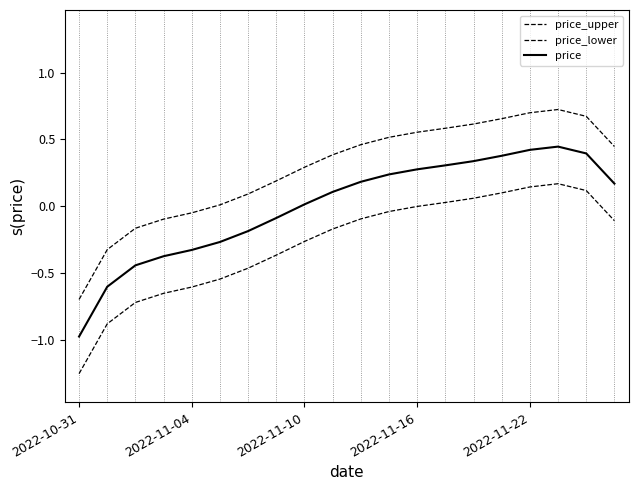

True or false: price_upper and price_lower intersect in this chart.

False